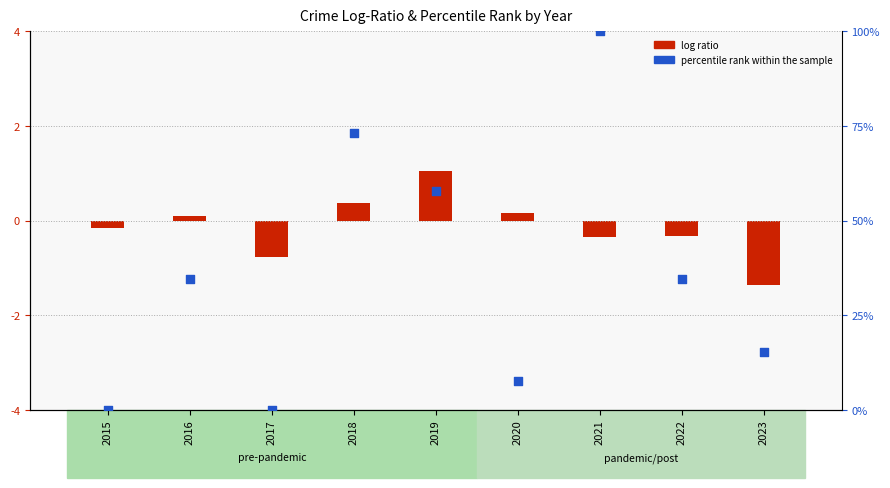

Approximately how many times larger is the value at 2020 compared to 2022?

0.2